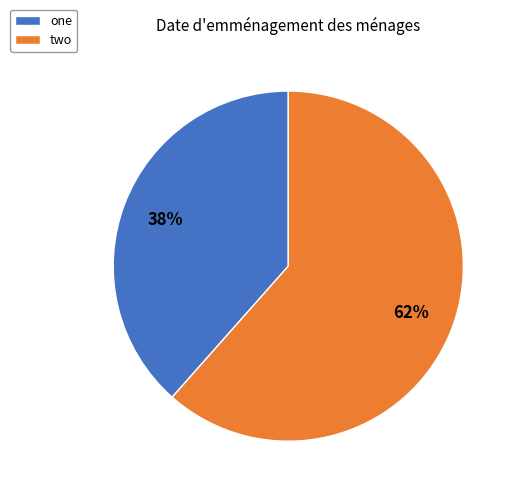

Is it true that two is 49% of the pie?

False